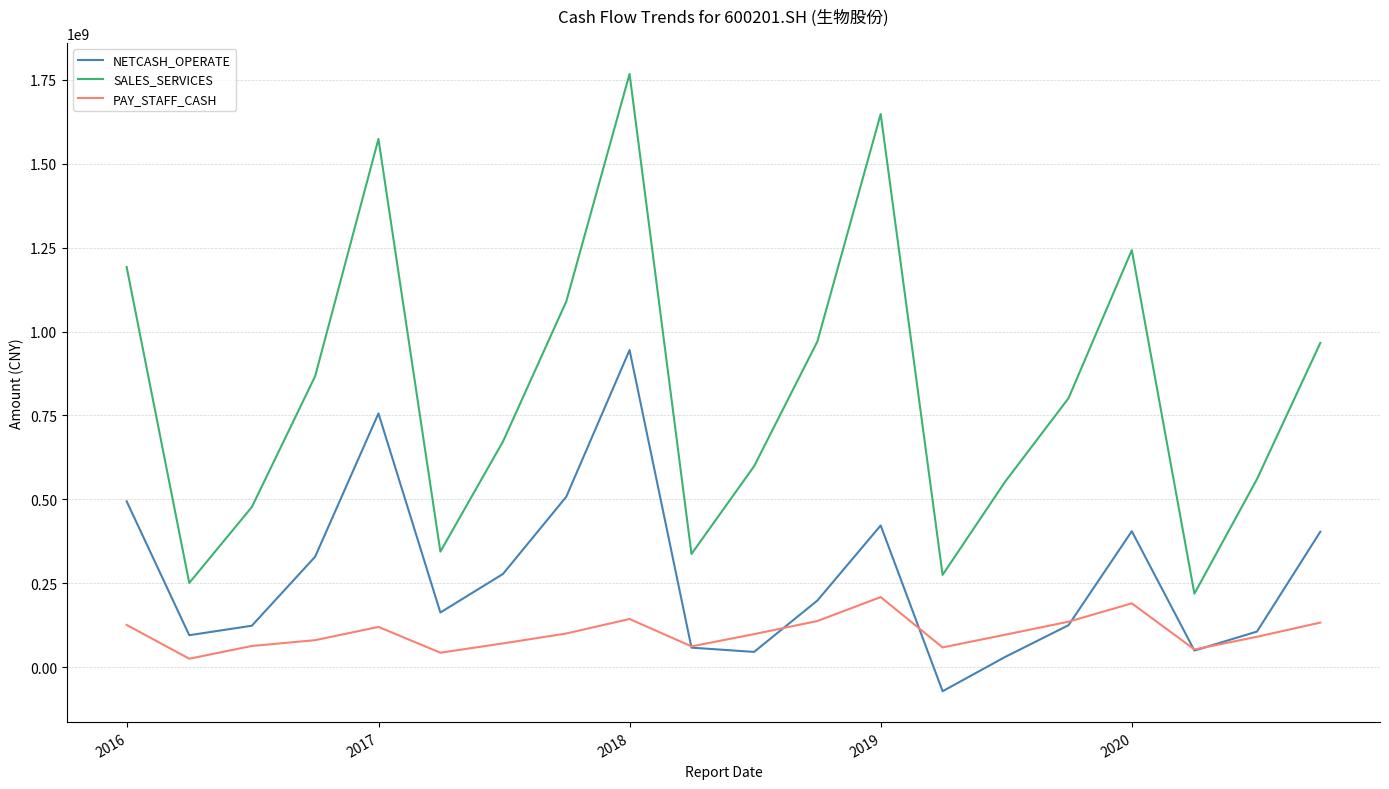

Is this an area chart (filled region under the line)?

No